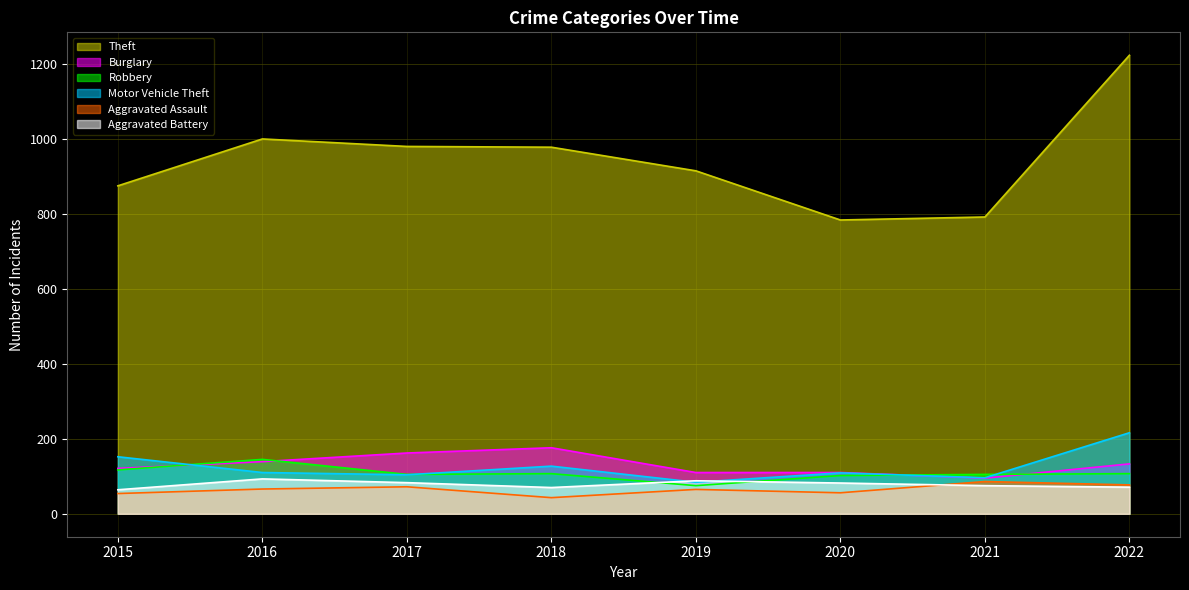

Reading right to left, transcribe all the data shown in this chart.

Theft: 2022=1222	2021=791	2020=783	2019=914	2018=977	2017=979	2016=999	2015=874
Burglary: 2022=133	2021=95	2020=110	2019=110	2018=176	2017=162	2016=139	2015=121
Robbery: 2022=107	2021=105	2020=102	2019=75	2018=107	2017=105	2016=145	2015=117
Motor Vehicle Theft: 2022=216	2021=96	2020=109	2019=84	2018=127	2017=104	2016=110	2015=152
Aggravated Assault: 2022=77	2021=86	2020=56	2019=65	2018=43	2017=72	2016=66	2015=54
Aggravated Battery: 2022=71	2021=75	2020=82	2019=88	2018=70	2017=83	2016=93	2015=64